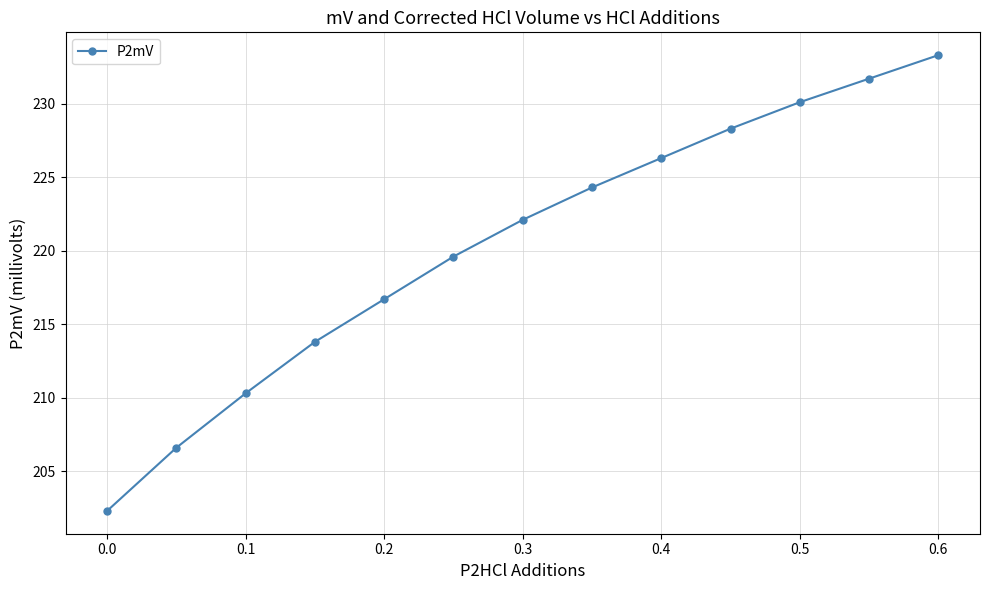

What is the smallest value displayed?

202.3